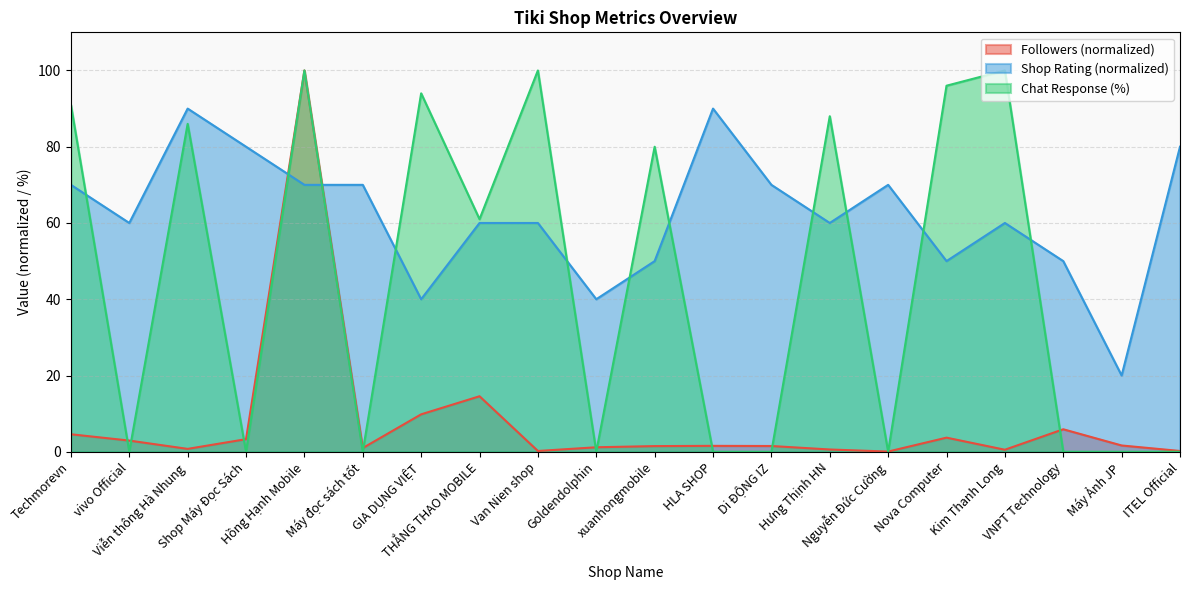

What is the sum of all Shop_Rating values?

1240.0